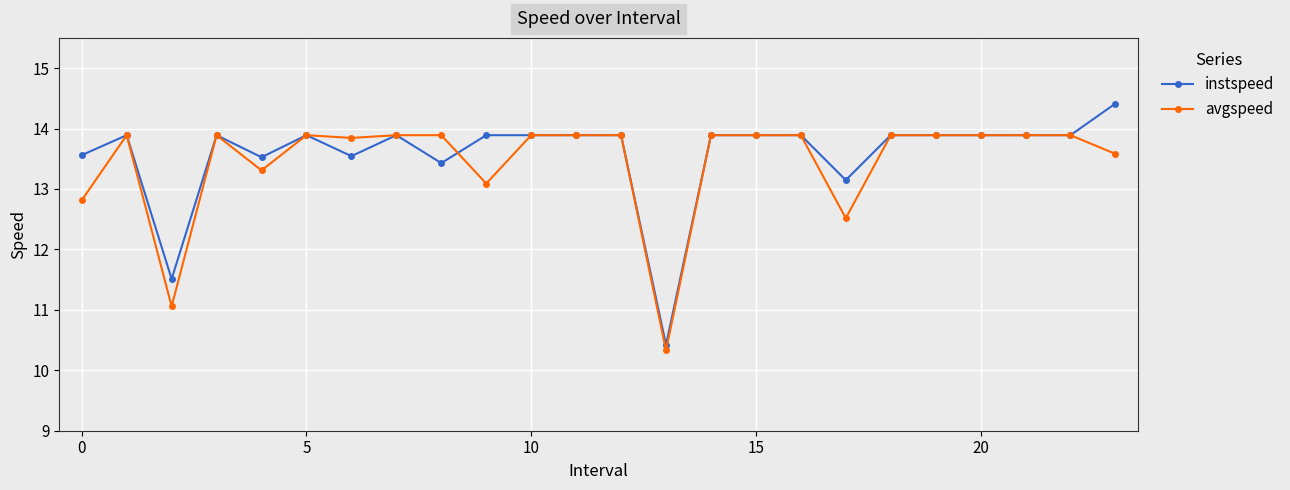

What is the maximum value shown in the chart?

14.4